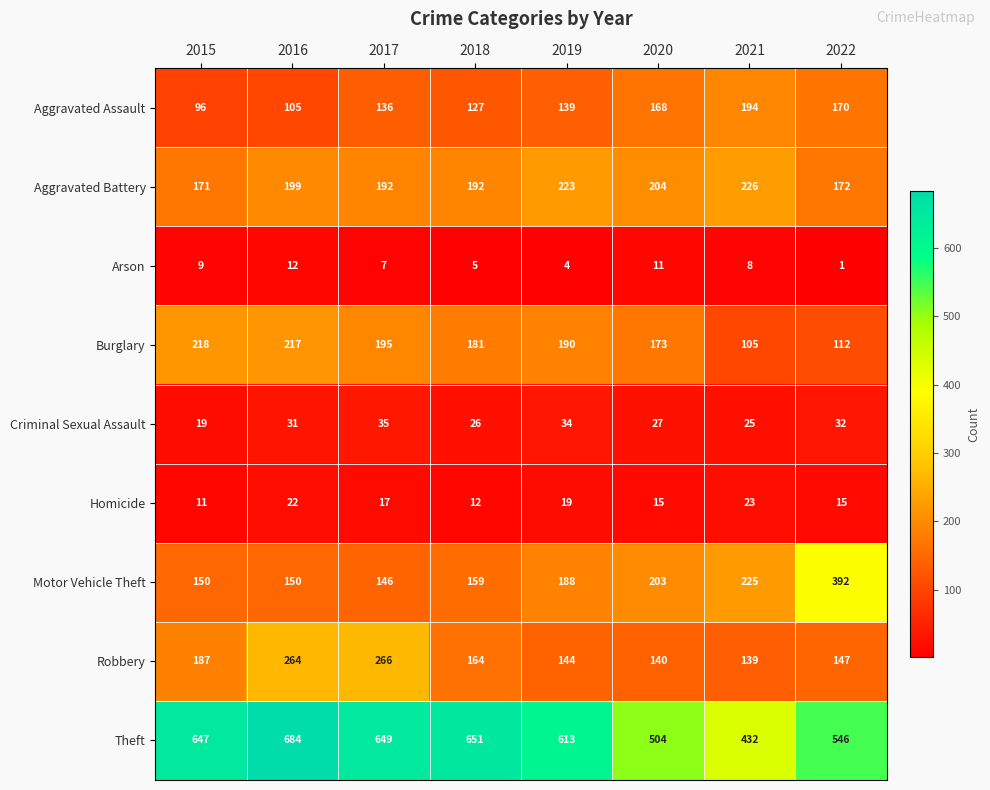

What is the sum of all Homicide values?

134